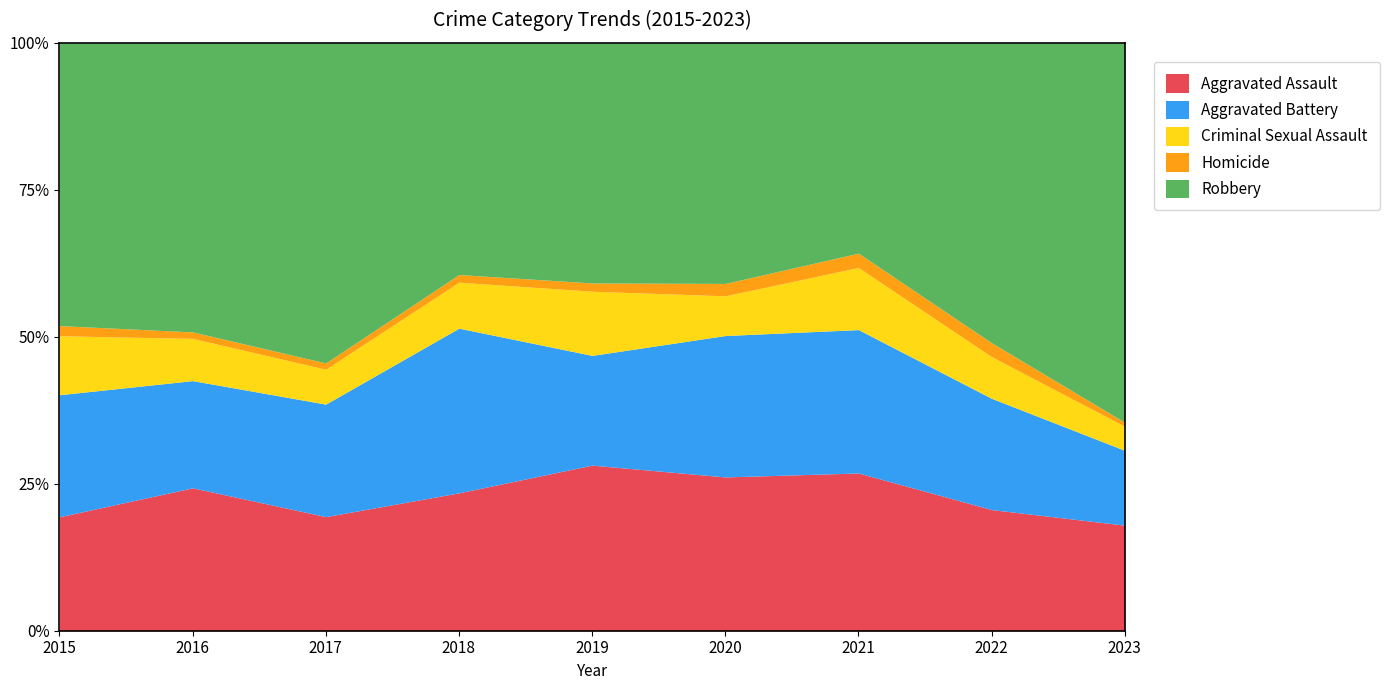

Does the chart have visible grid lines?

No